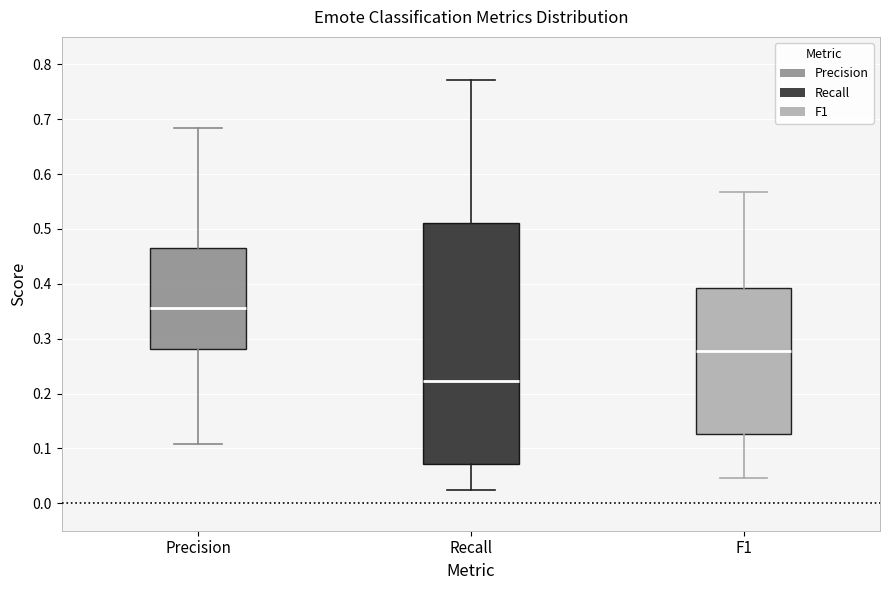

Reading left to right, transcribe this box plot: for each box, give where its median line is, the range the box spans, and where its two whiskers end, as read against the y-axis. The values are not printed on the chart, so give them approximately, as read against the axis.

Precision: median 0.36, box 0.28 to 0.47, whiskers 0.11 to 0.68
Recall: median 0.22, box 0.07 to 0.51, whiskers 0.03 to 0.77
F1: median 0.28, box 0.13 to 0.39, whiskers 0.05 to 0.57